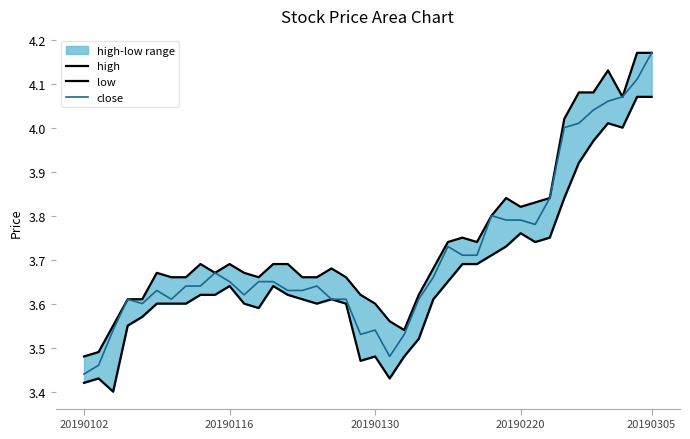

Reading left to right, transcribe all the data shown in this chart.

high: 3.5	3.5	3.5	3.6	3.6	3.7	3.7	3.7	3.7	3.7	3.7	3.7	3.7	3.7	3.7	3.7	3.7	3.7	3.7	3.6	3.6	3.6	3.5	3.6	3.7	3.7	3.8	3.7	3.8	3.8	3.8	3.8	3.8	4.0	4.1	4.1	4.1	4.1	4.2	4.2
low: 3.4	3.4	3.4	3.5	3.6	3.6	3.6	3.6	3.6	3.6	3.6	3.6	3.6	3.6	3.6	3.6	3.6	3.6	3.6	3.5	3.5	3.4	3.5	3.5	3.6	3.6	3.7	3.7	3.7	3.7	3.8	3.7	3.8	3.8	3.9	4.0	4.0	4.0	4.1	4.1
close: 3.4	3.5	3.5	3.6	3.6	3.6	3.6	3.6	3.6	3.7	3.6	3.6	3.6	3.6	3.6	3.6	3.6	3.6	3.6	3.5	3.5	3.5	3.5	3.6	3.7	3.7	3.7	3.7	3.8	3.8	3.8	3.8	3.8	4.0	4.0	4.0	4.1	4.1	4.1	4.2